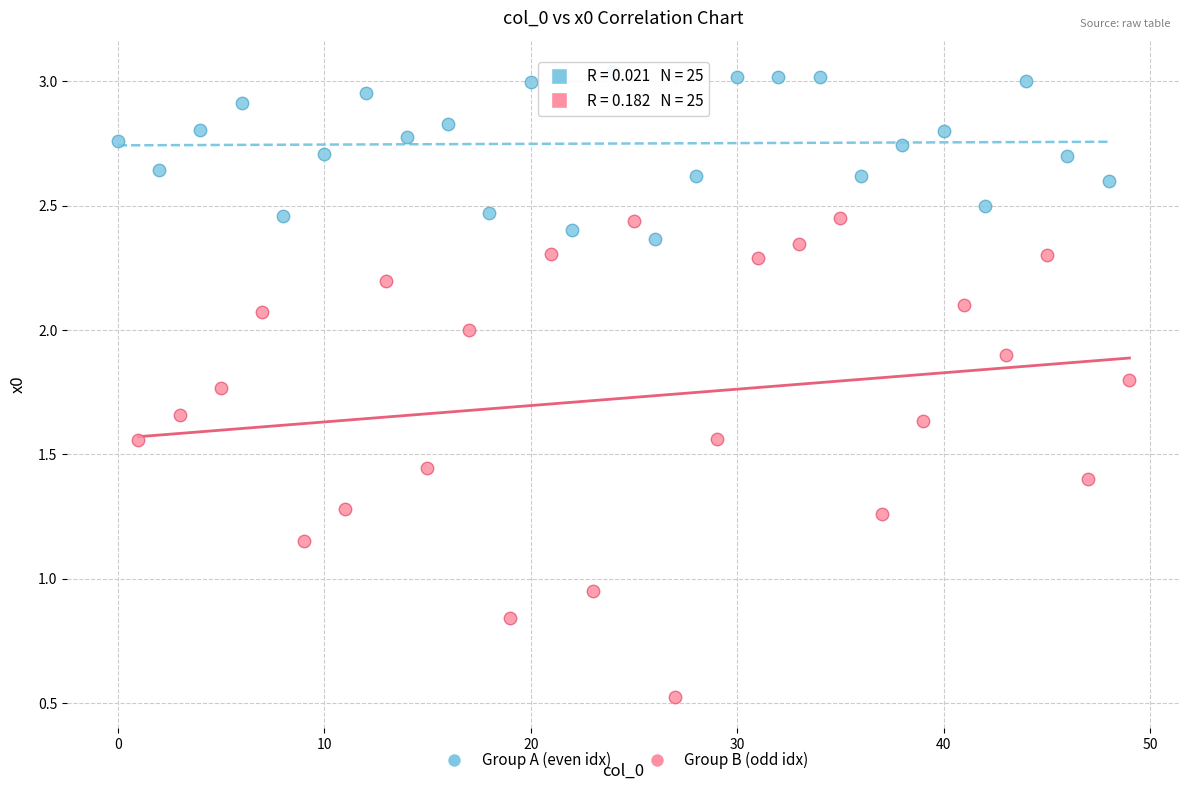

Which series reaches the minimum Y coordinate?

Group B (odd idx)